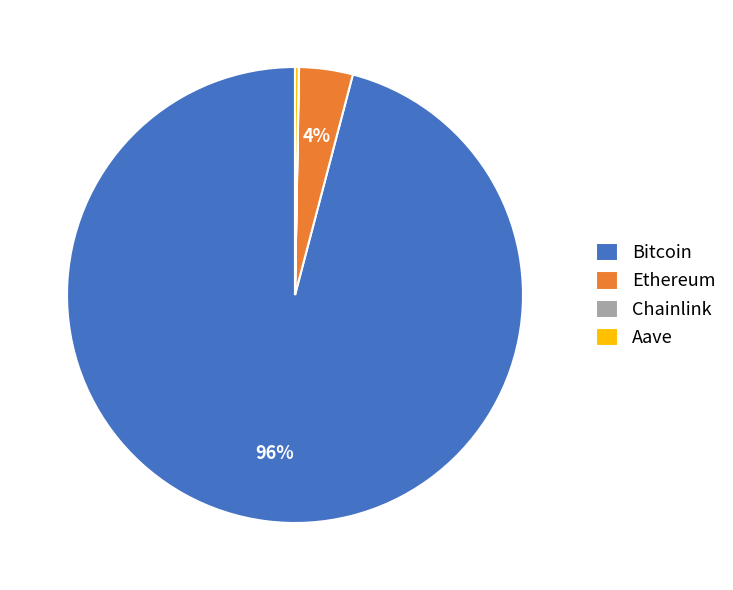

Between Bitcoin and Ethereum, which is larger?

Bitcoin